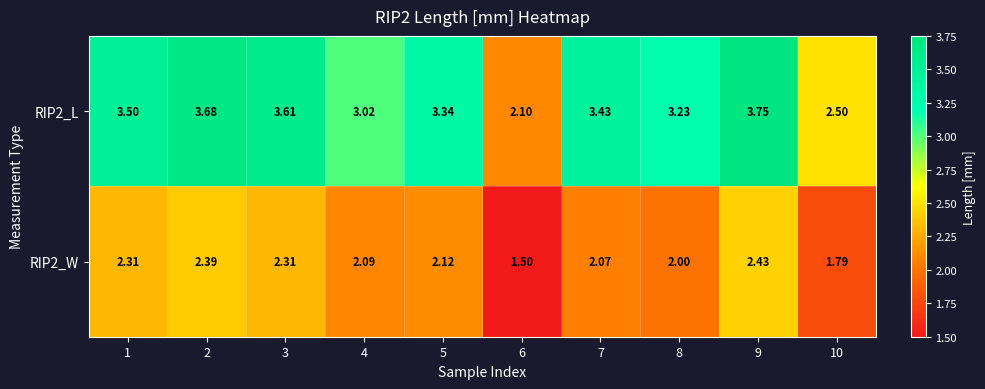

What is the minimum value shown in the chart?

1.5